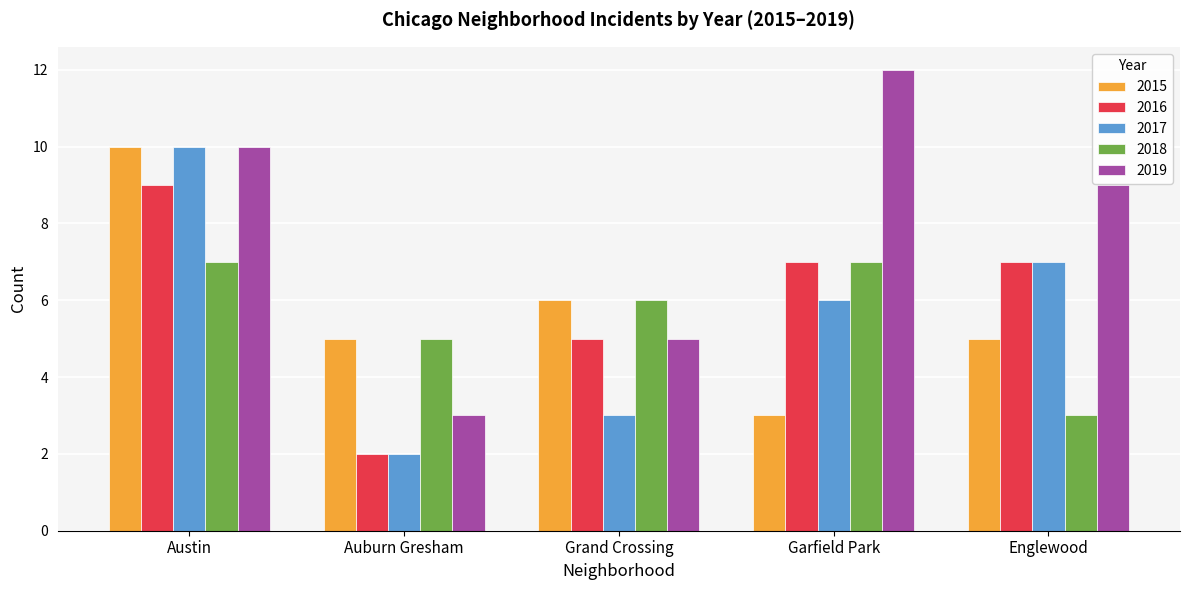

List the labels in order of 2017 value, largest first.

Austin, Englewood, Garfield Park, Grand Crossing, Auburn Gresham